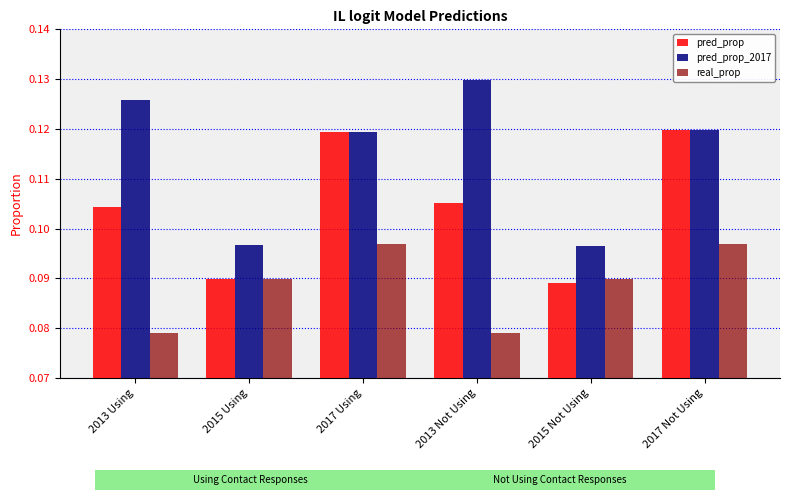

At 2013 Using, list the series in order from smallest to largest.

real_prop, pred_prop, pred_prop_2017